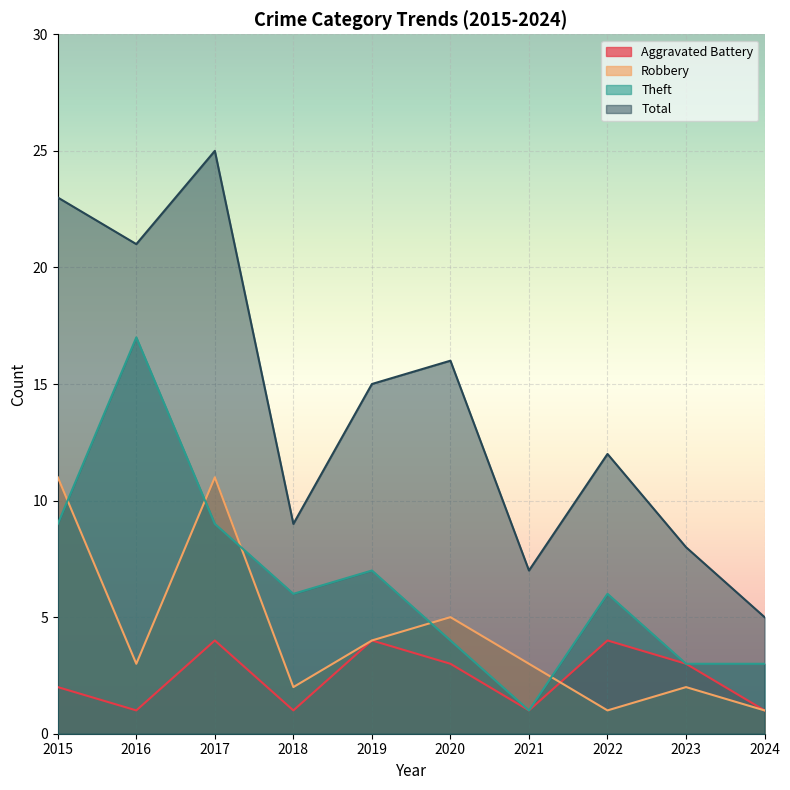

Rank the series by their average value, from lowest to highest.

Aggravated Battery, Robbery, Theft, Total